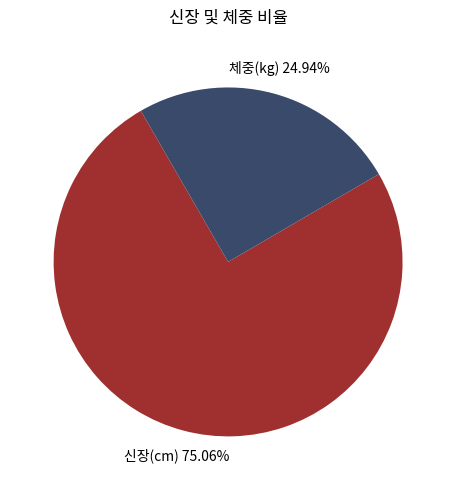

Which category accounts for the majority?

신장(cm)